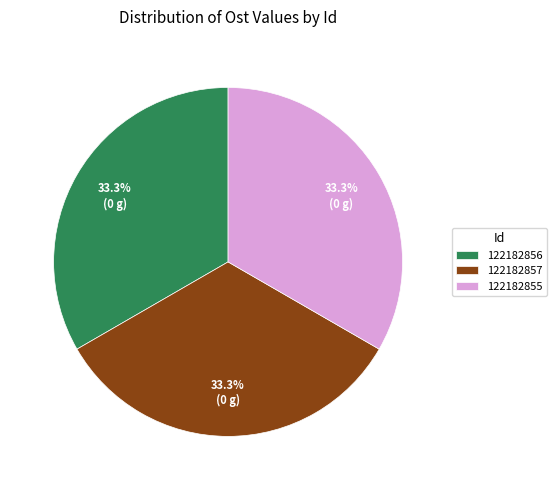

The 122182857 slice represents 33% of the pie. True or false?

True